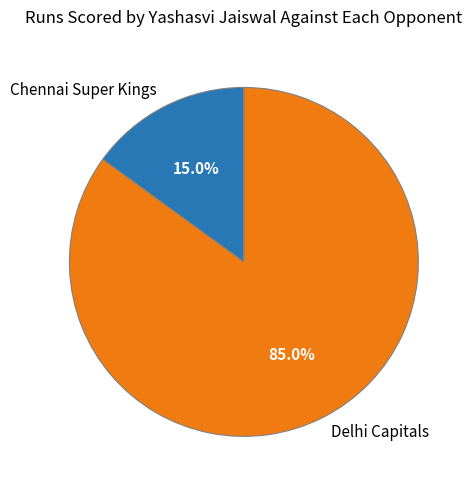

Which category has the smallest portion of the pie?

Chennai Super Kings